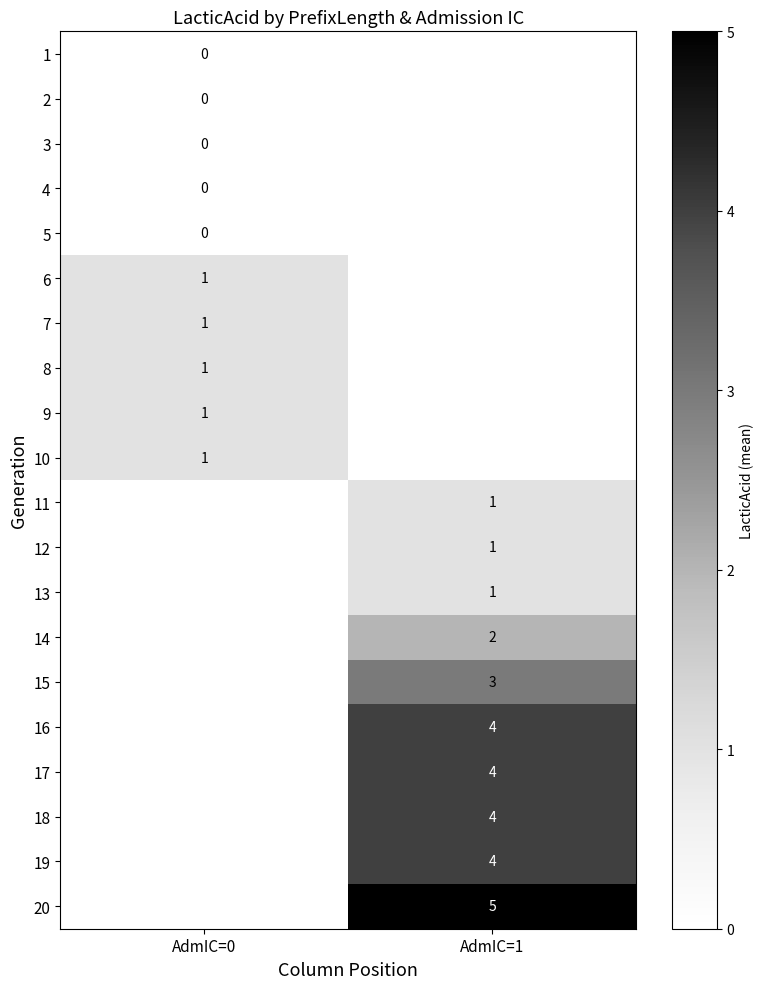

At how many categories does at least one series exceed 2?

1